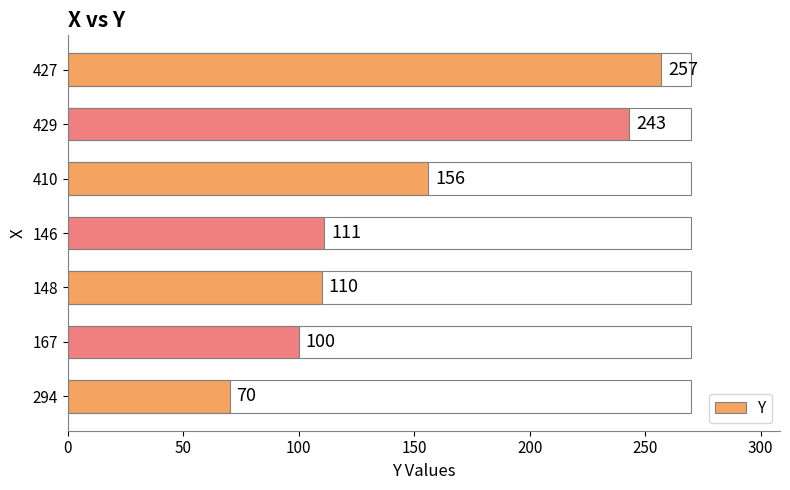

How many bars are there in total?

7